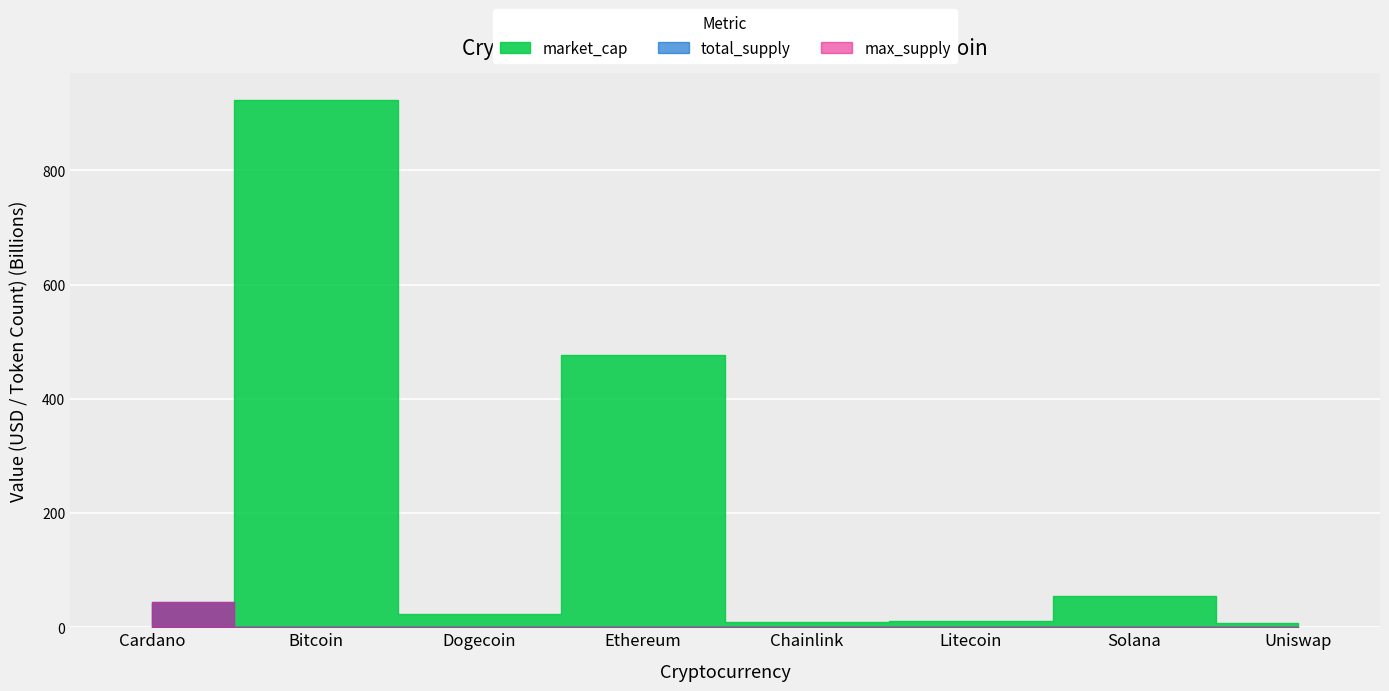

How many intersections are there between total_supply and market_cap?

1